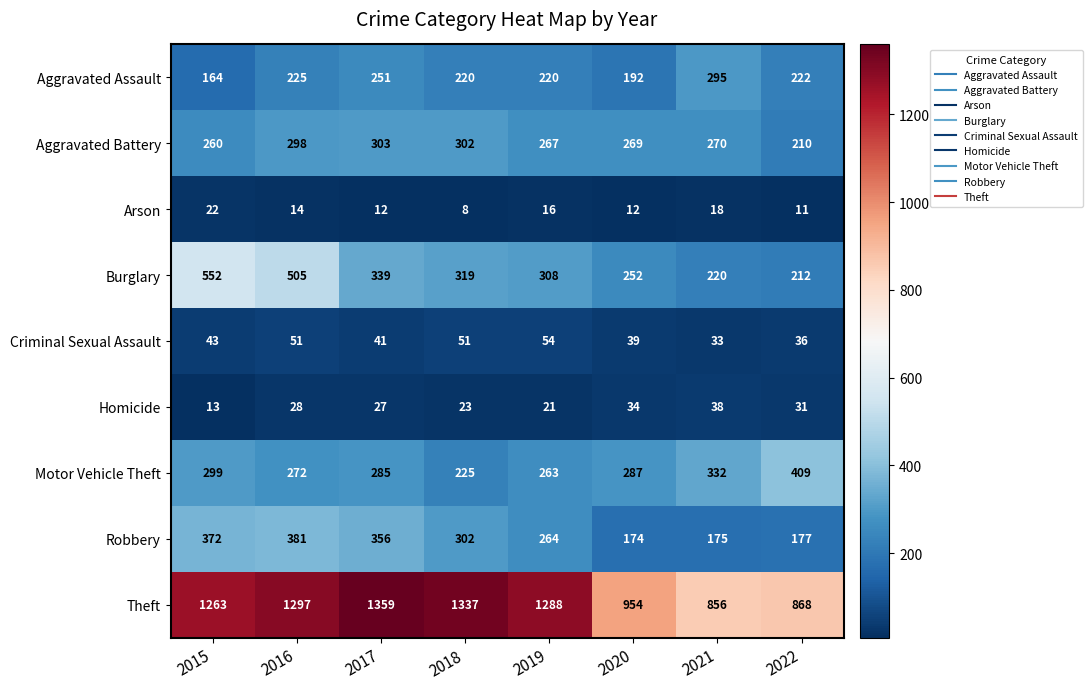

What is the sum of all Criminal Sexual Assault values?

348